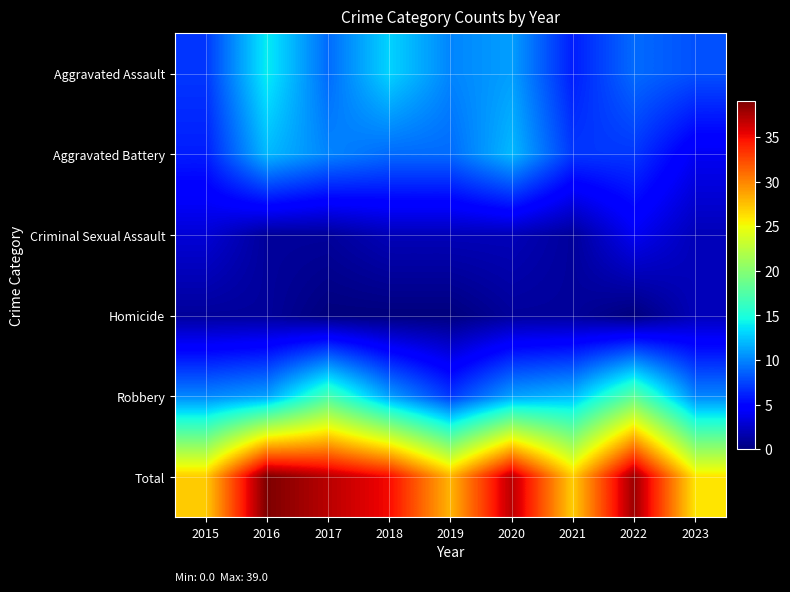

Rank the series by their maximum value, from lowest to highest.

Homicide, Criminal Sexual Assault, Aggravated Battery, Aggravated Assault, Robbery, Total